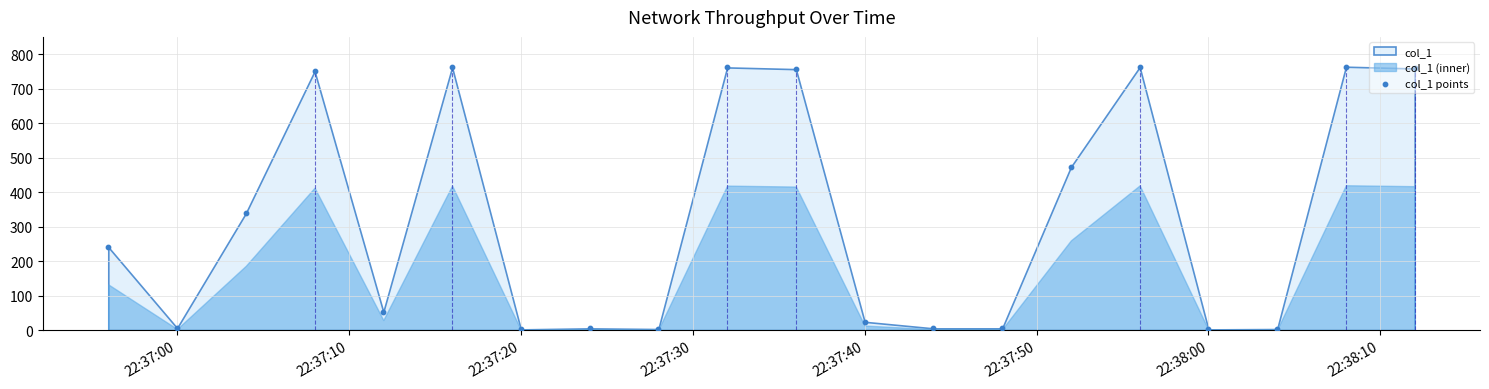

Which has a higher value, 22:38:00 or 22:38:10?

22:38:10